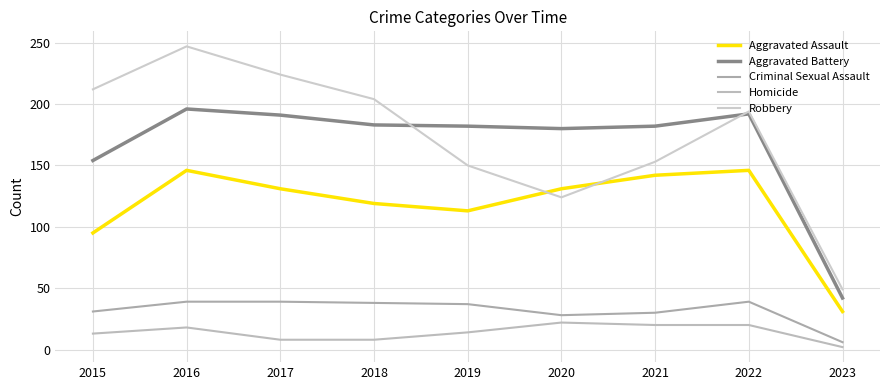

True or false: Aggravated Battery has a value of 183 at 2018.

True